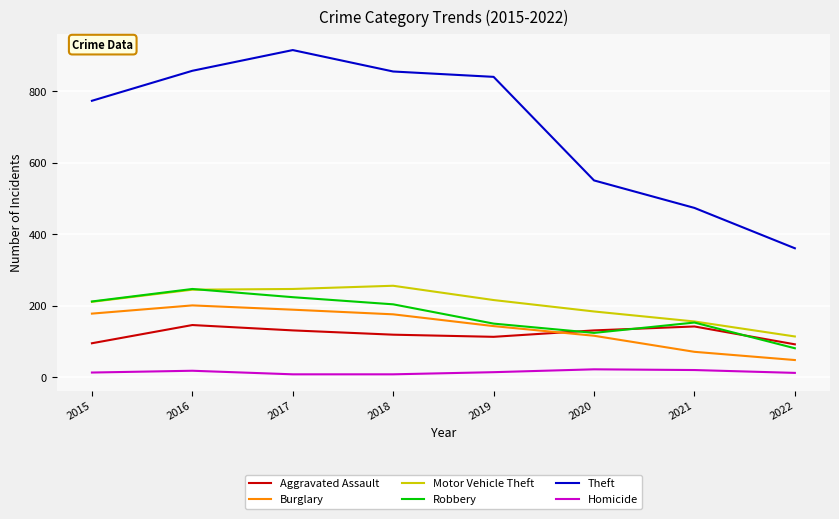

The Theft series shows 856 at 2018. True or false?

True